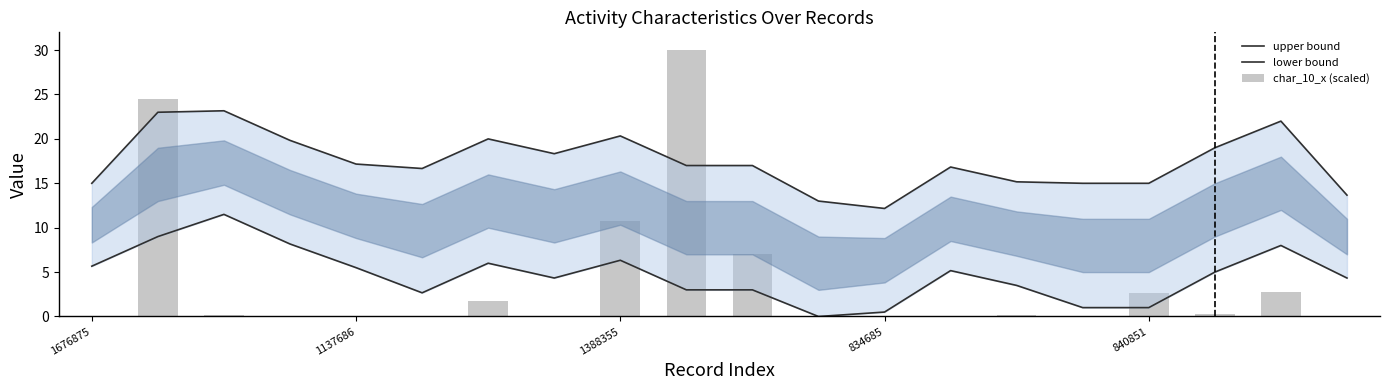

Is it true that upper bound equals 15.4 at 18?

False